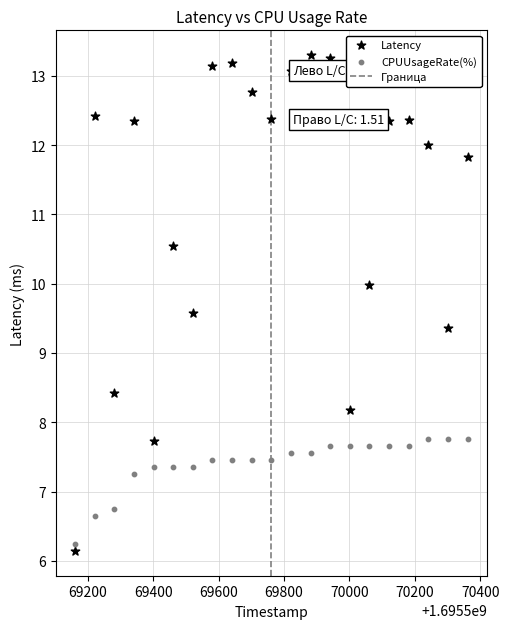

Which series reaches the minimum Y coordinate?

Latency